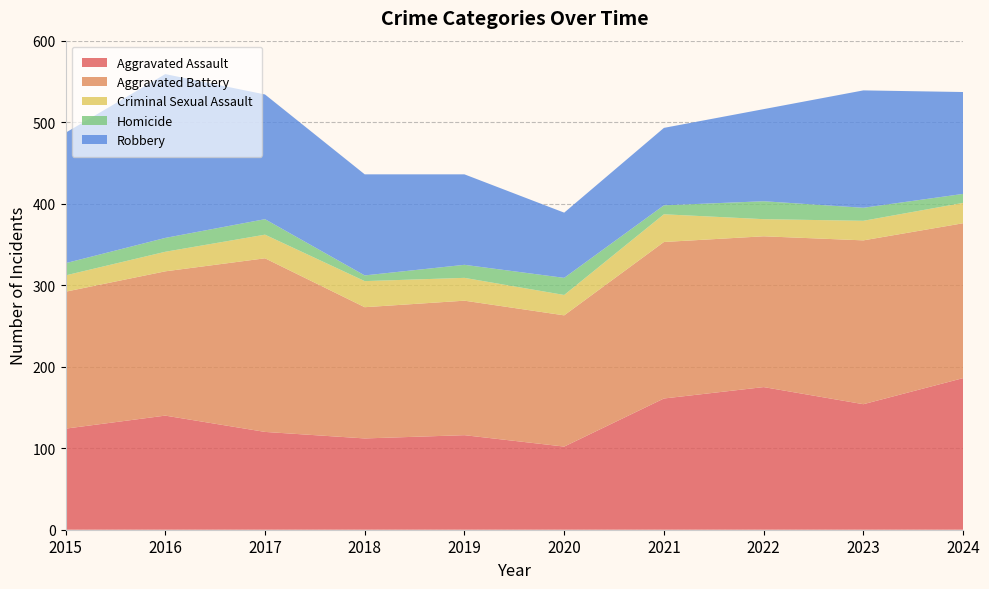

Reading right to left, list all the values displayed in this chart.

Aggravated Assault: 2024=186	2023=154	2022=175	2021=161	2020=102	2019=116	2018=112	2017=120	2016=140	2015=124
Aggravated Battery: 2024=190	2023=201	2022=185	2021=192	2020=161	2019=165	2018=161	2017=213	2016=177	2015=168
Criminal Sexual Assault: 2024=25	2023=24	2022=21	2021=34	2020=25	2019=28	2018=32	2017=29	2016=24	2015=20
Homicide: 2024=11	2023=16	2022=22	2021=11	2020=21	2019=16	2018=7	2017=19	2016=17	2015=15
Robbery: 2024=125	2023=144	2022=113	2021=95	2020=80	2019=111	2018=124	2017=153	2016=201	2015=160